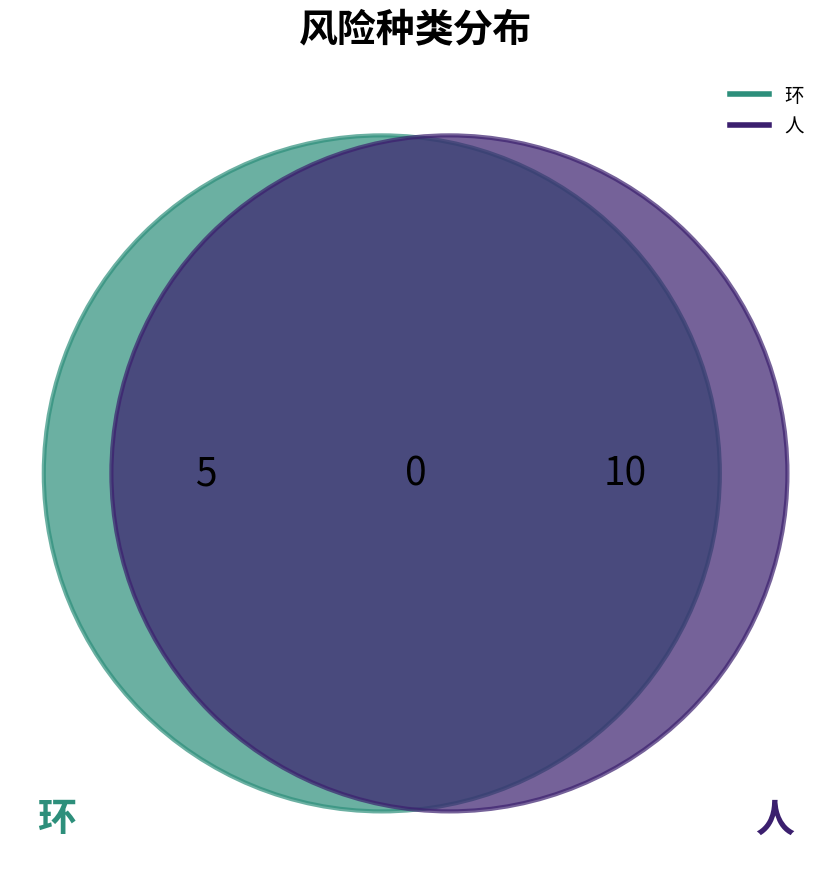

What portion of the pie excludes 环?

66.7%